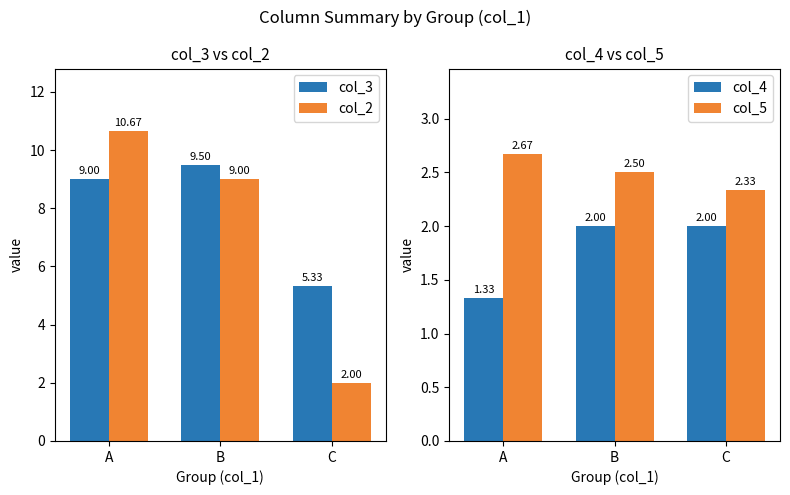

At how many categories does at least one series exceed 8?

2